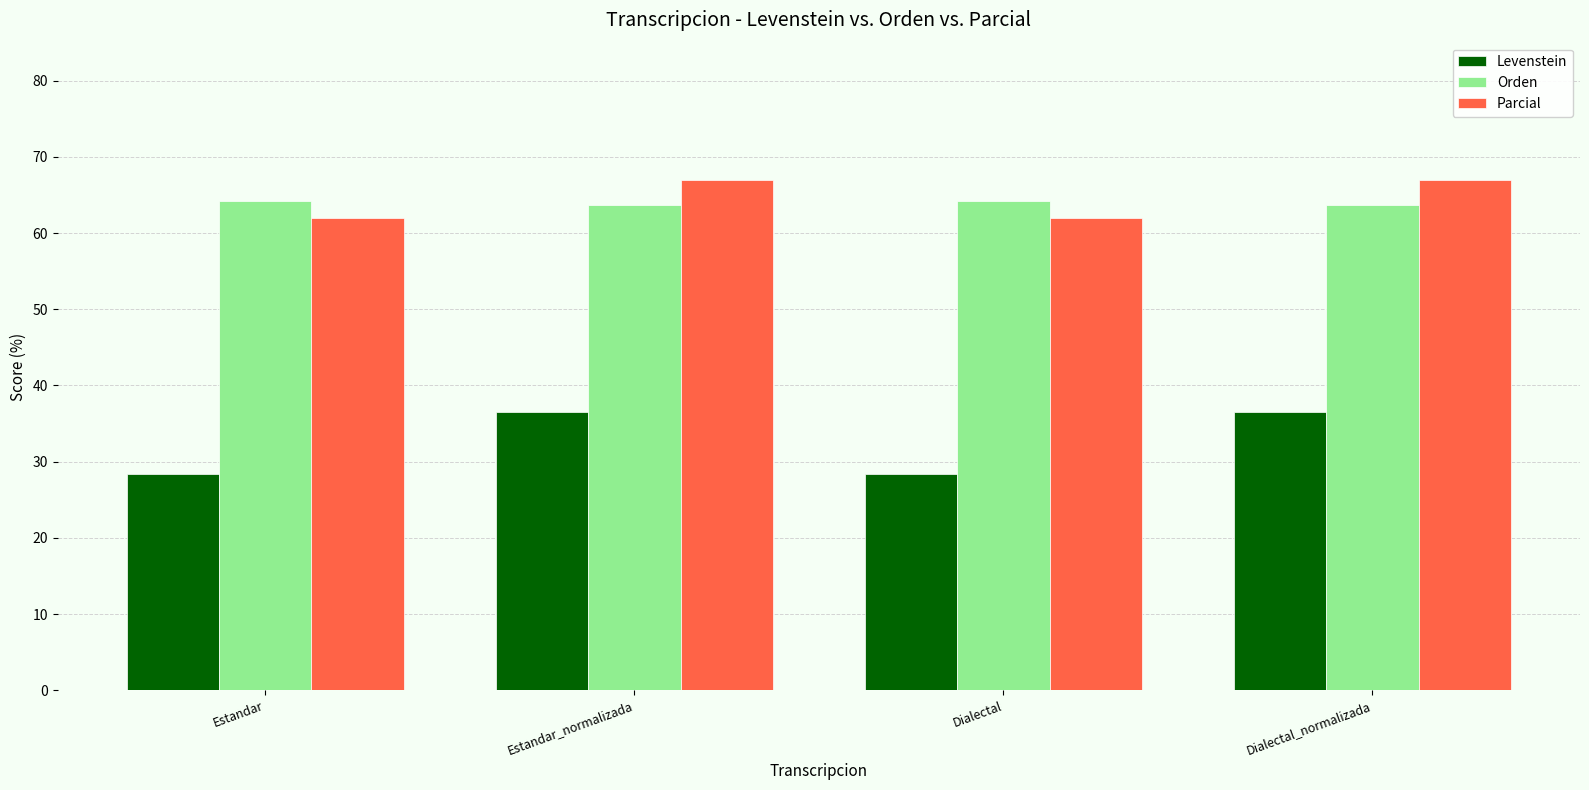

What is the difference between the Levenstein values at Estandar and Dialectal_normalizada?

8.2